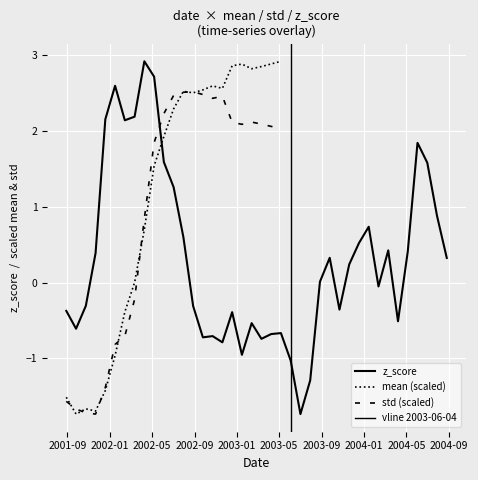

How many interior local peaks does the z_score series have?

10